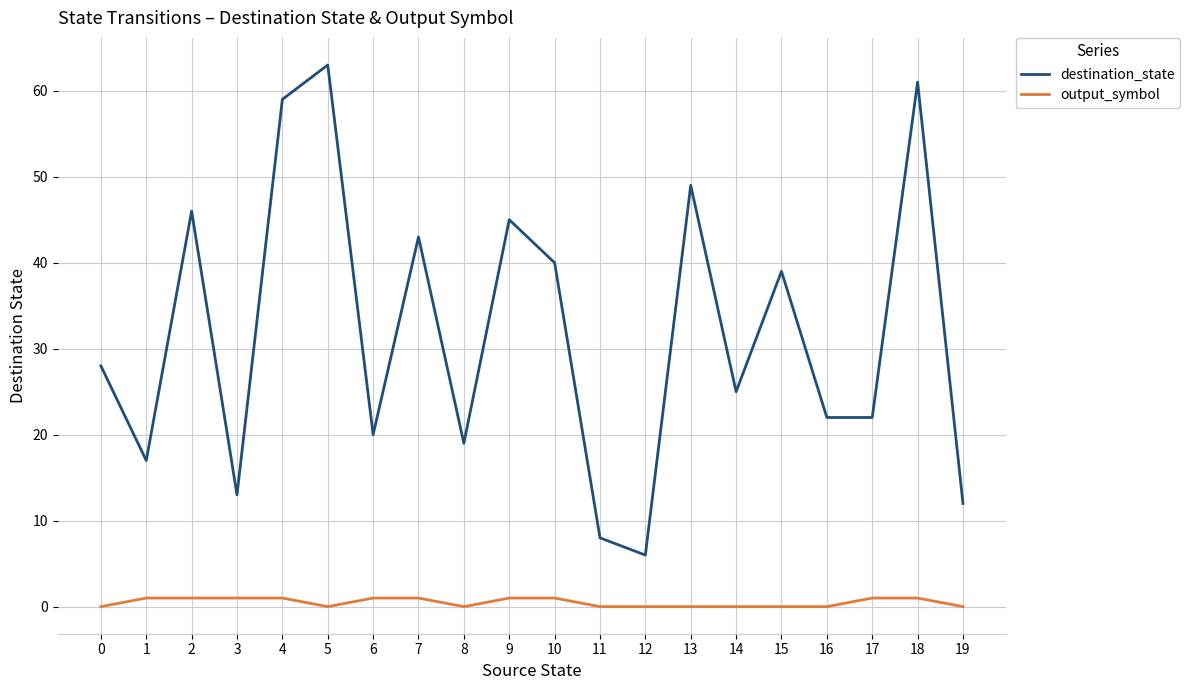

Which series has the largest total across all categories?

destination_state